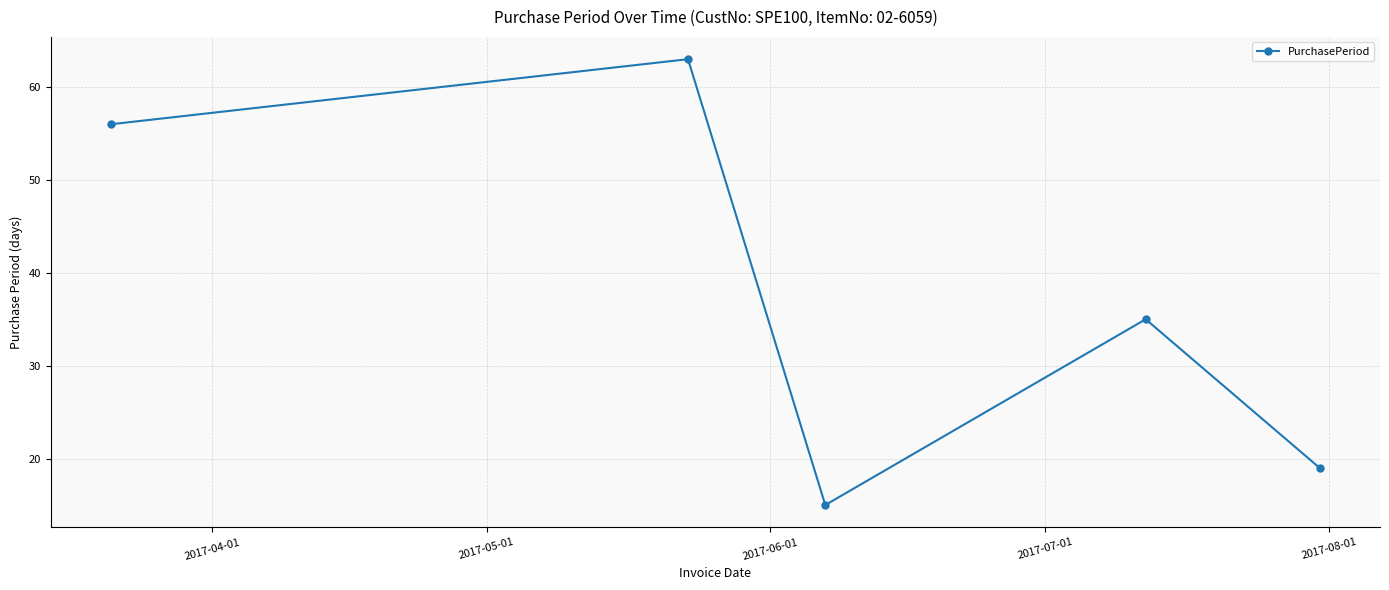

How many points are lower than both their immediate neighbors (excluding endpoints)?

1